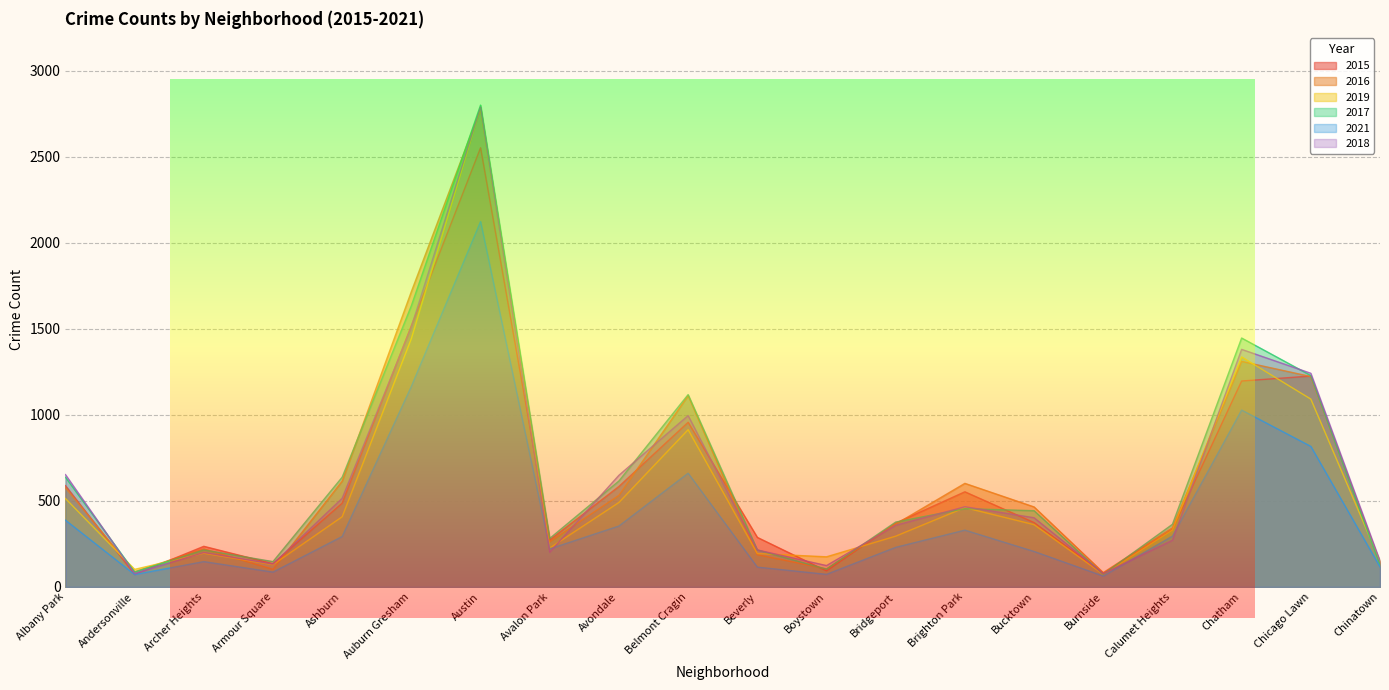

What is the difference between the maximum and minimum values in the 2018 series?

2713